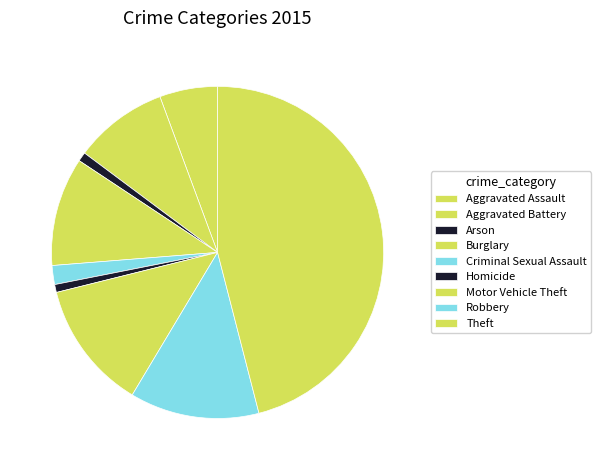

What is the ratio of the value at Burglary to the value at Aggravated Assault?

1.9